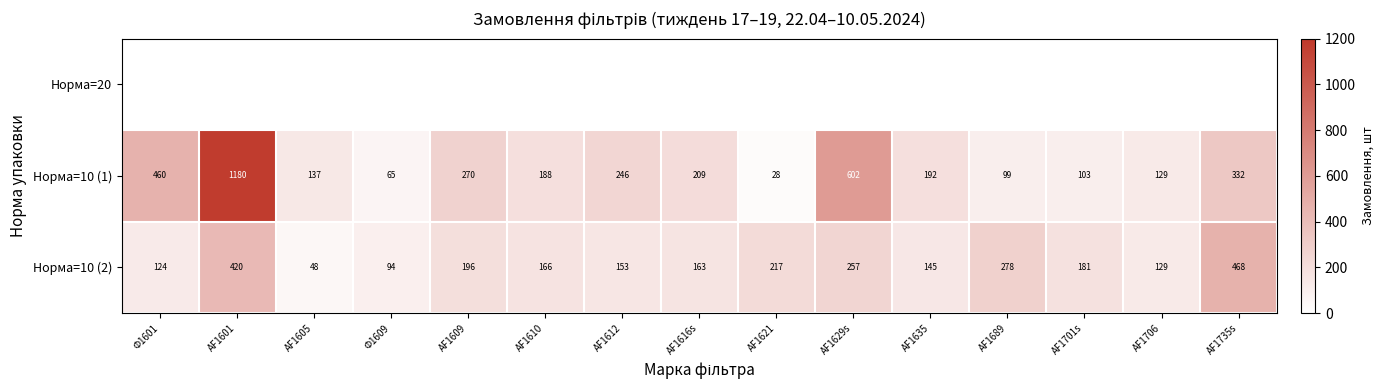

Where does the Норма=10 (1) series first go above 192?

Ф1601